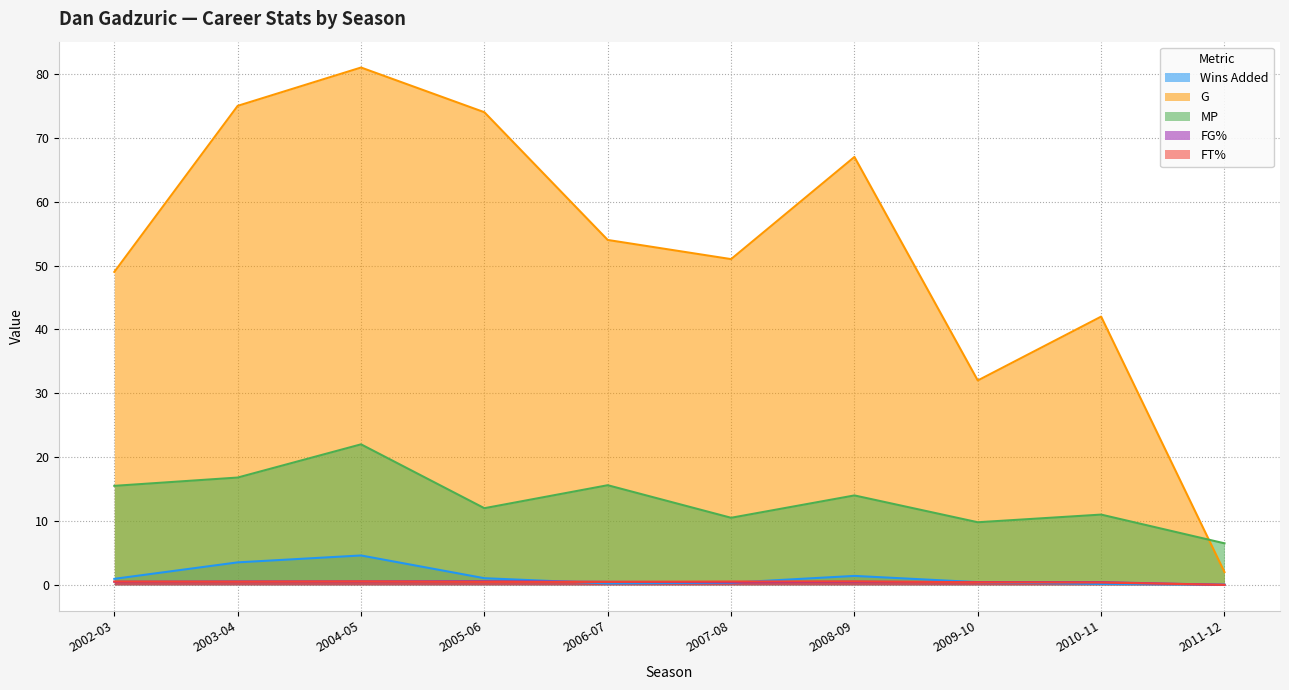

How many lines are shown in the chart?

5